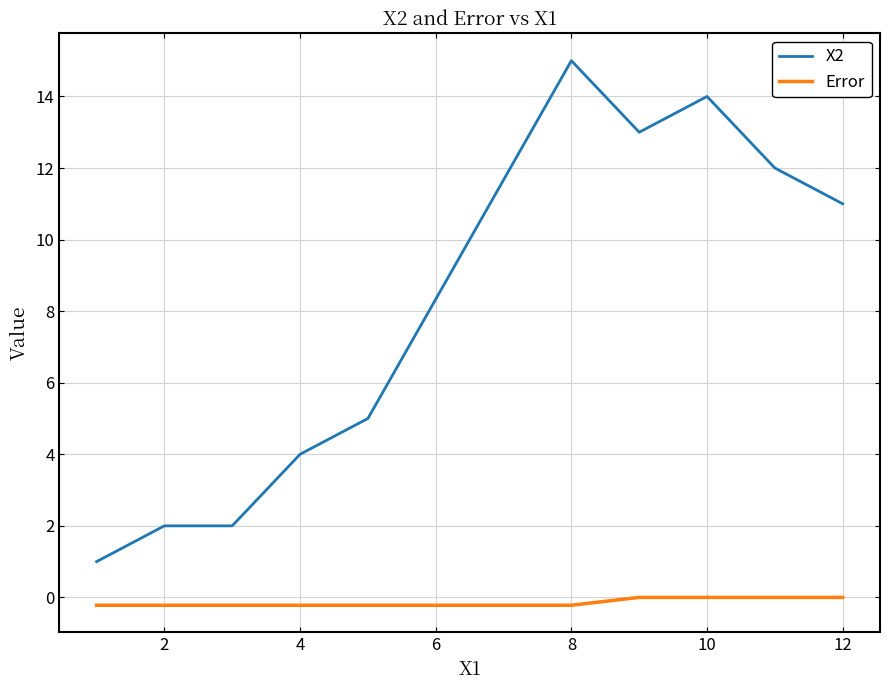

What is the difference between the maximum and minimum values in the X2 series?

14.0